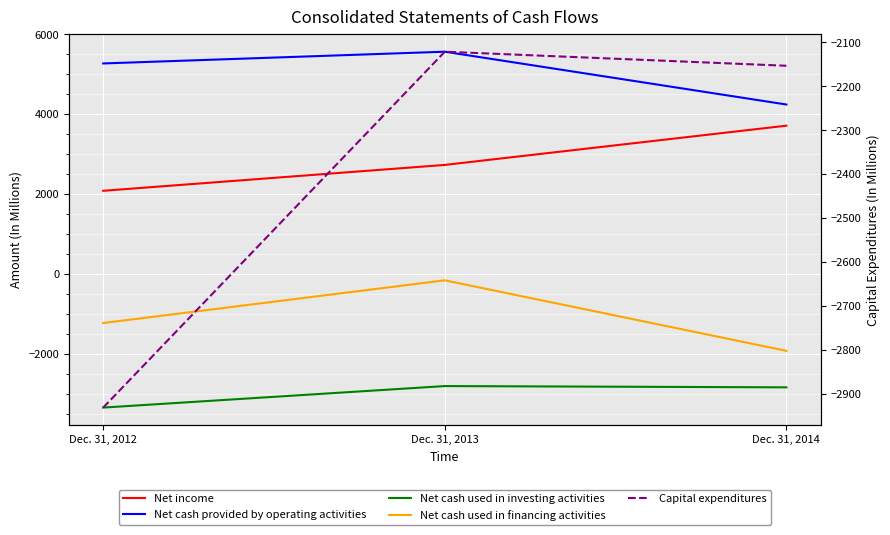

What is the average value of the Net cash used in financing activities series?

-1109